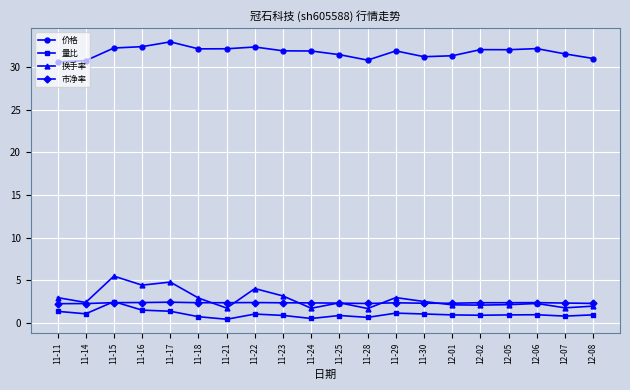

What is the sum of the 价格 values at 11-24 and 11-30?

63.1